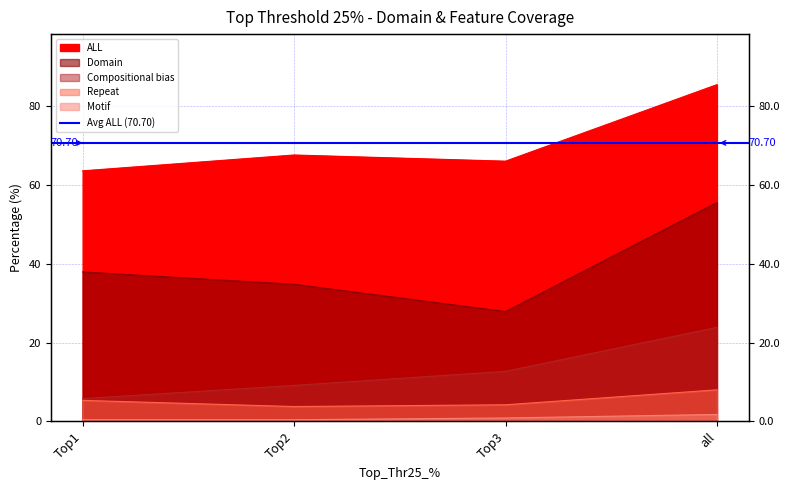

What is the spread (max minus min) of values at Top1?

63.2